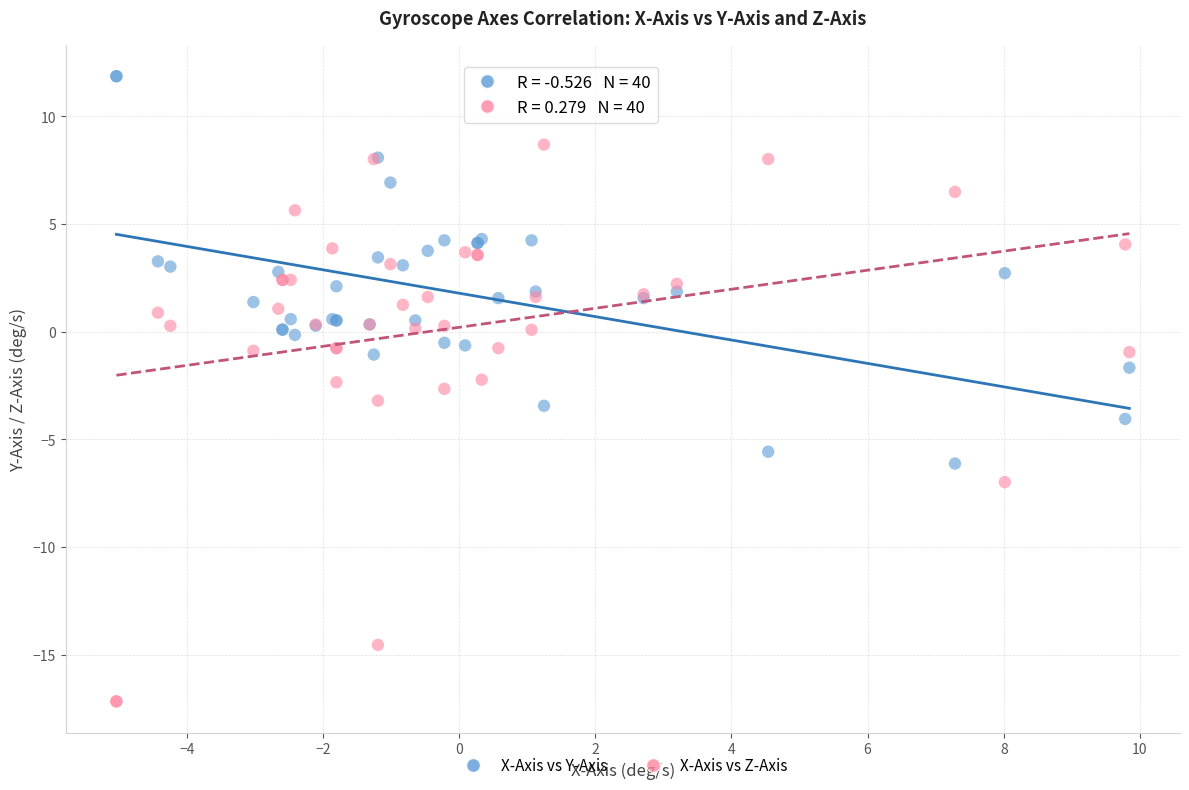

Which series contains the highest Y value?

X-Axis vs Y-Axis